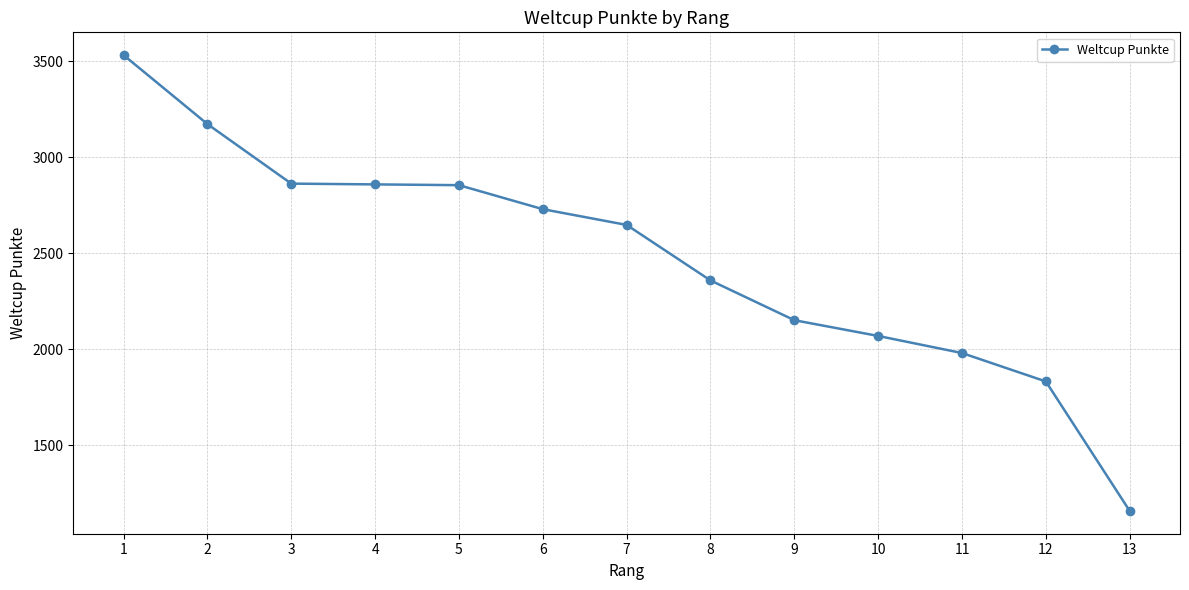

At which category does the chart reach its peak across all series?

1